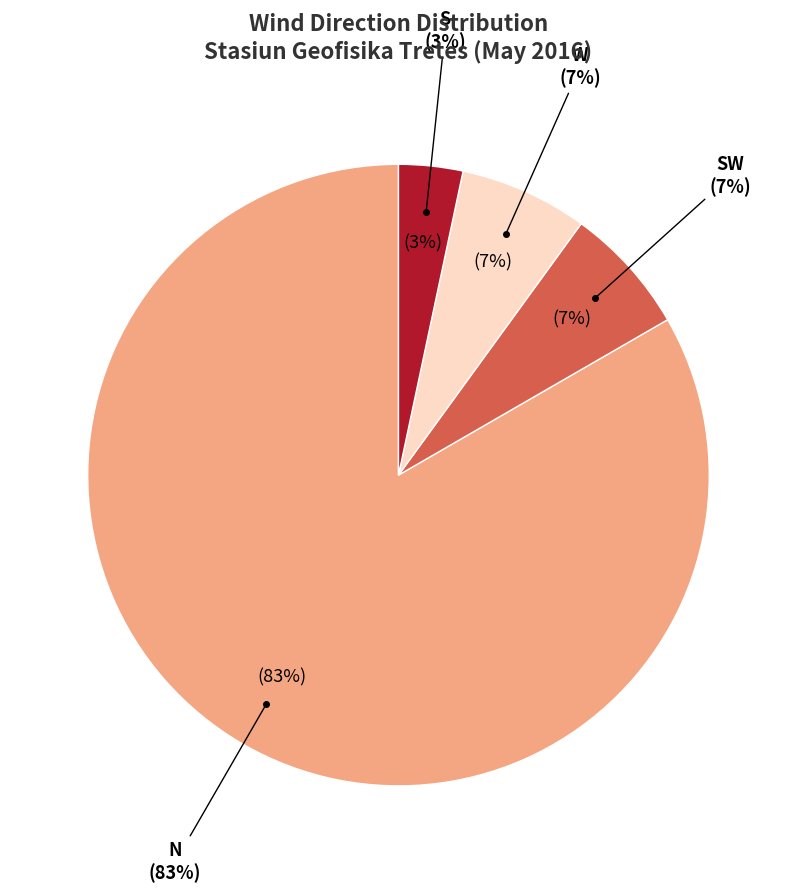

Between N and N, which is larger?

N